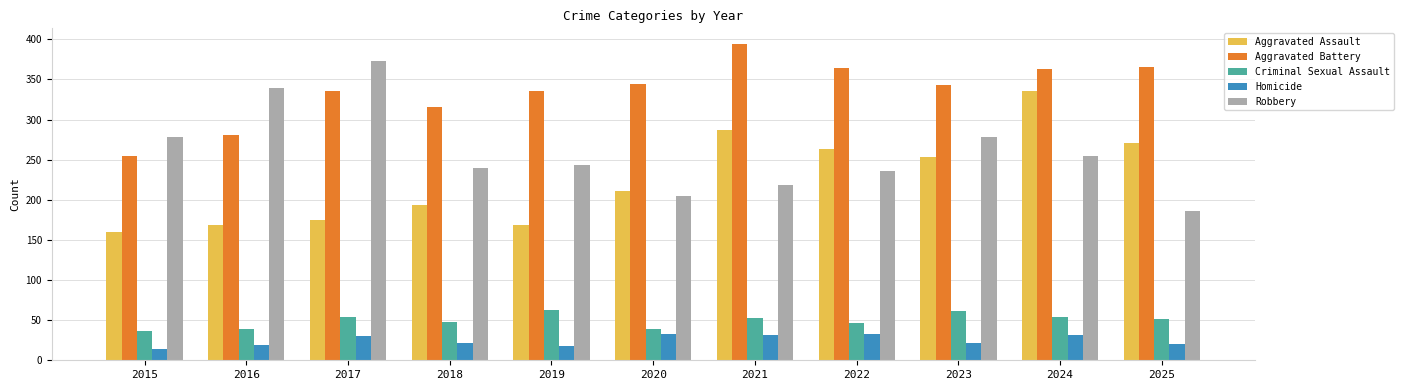

Where does the Aggravated Battery series first go above 343?

2020